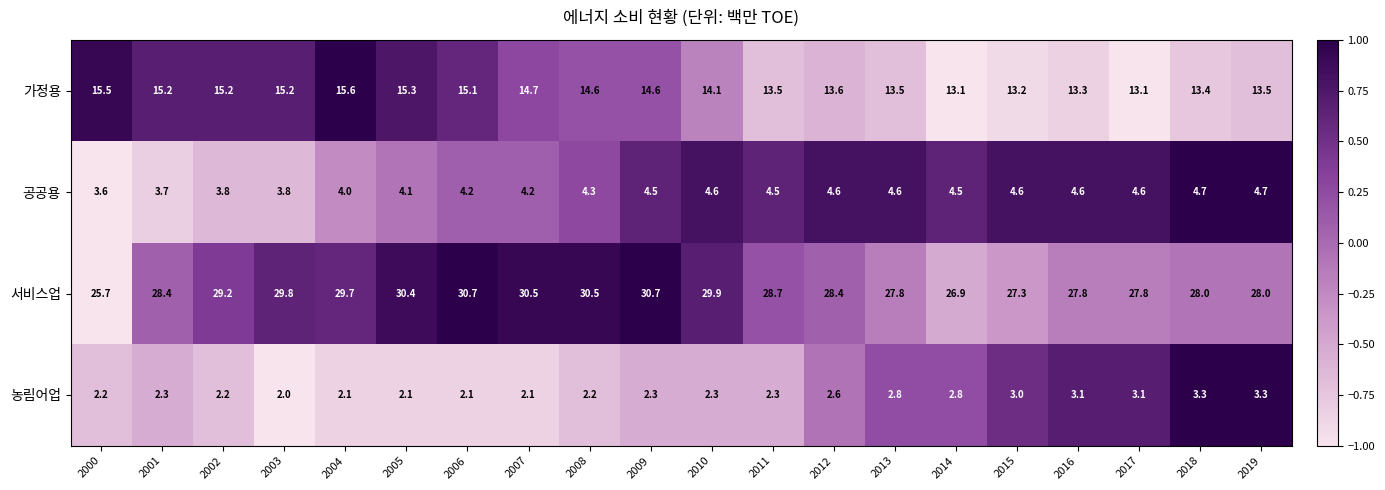

How many series are shown in this chart?

4